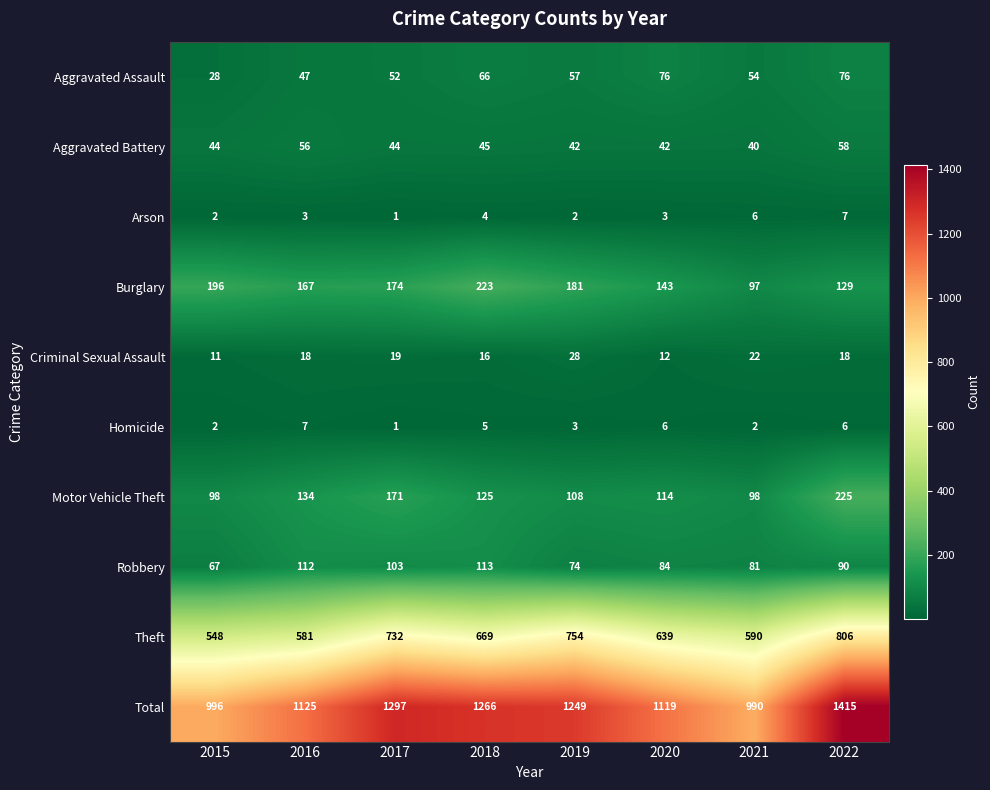

What is the total value across all series at 2017?

2594